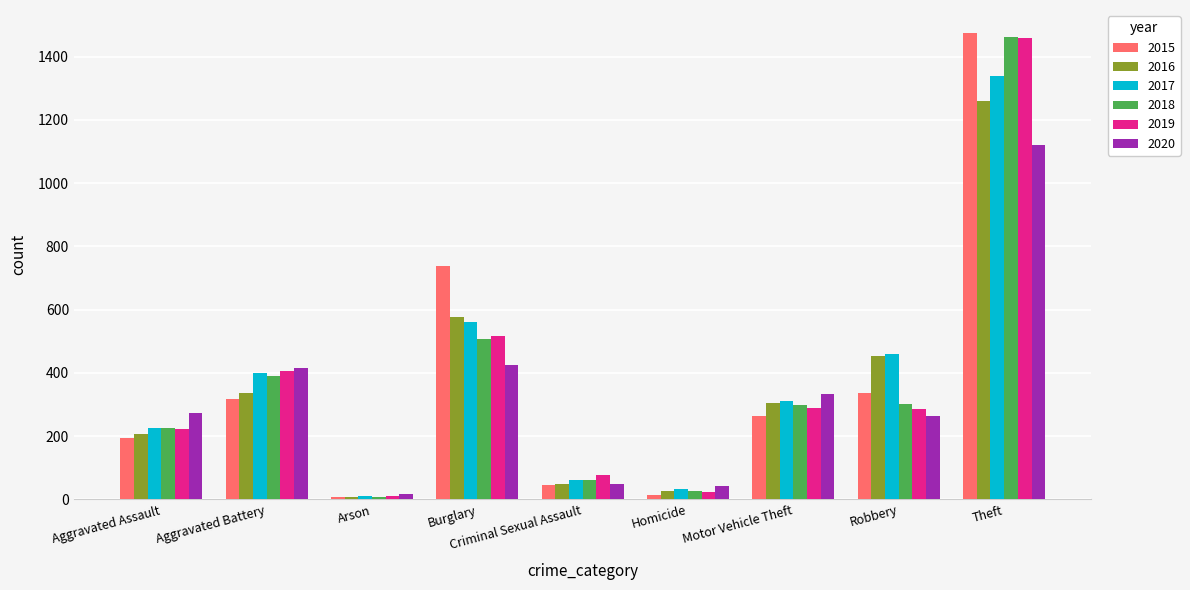

What are all the series names shown in the legend?

2015, 2016, 2017, 2018, 2019, 2020